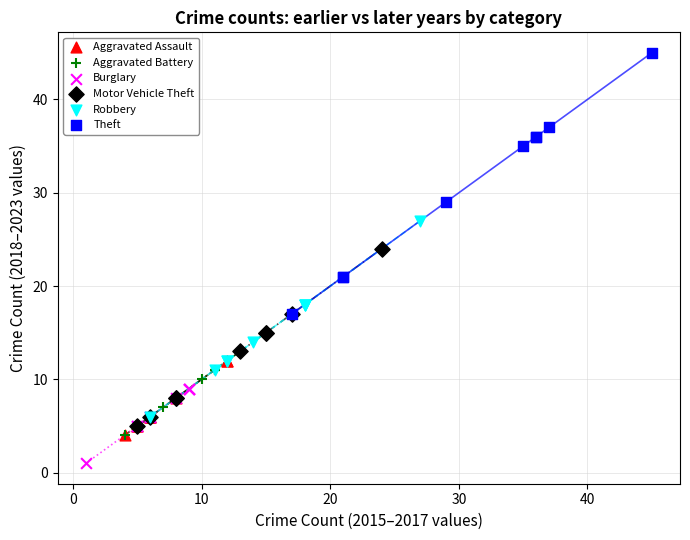

Which series reaches the maximum Y coordinate?

Theft